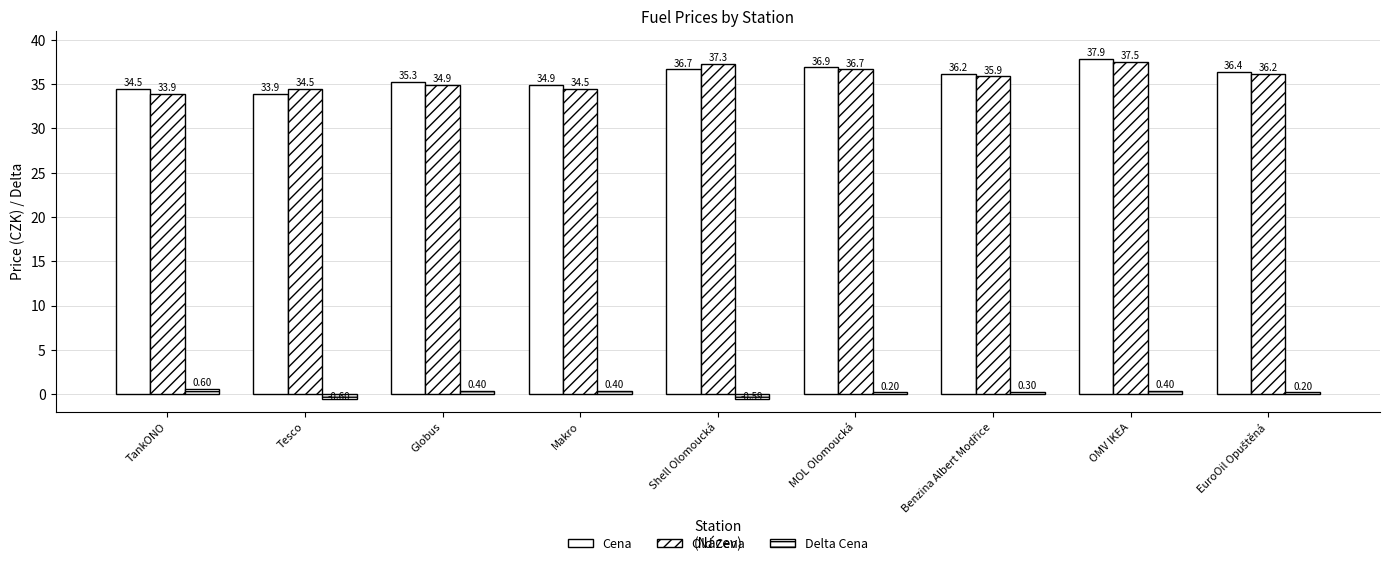

True or false: Cena has a value of 35.3 at Globus.

True